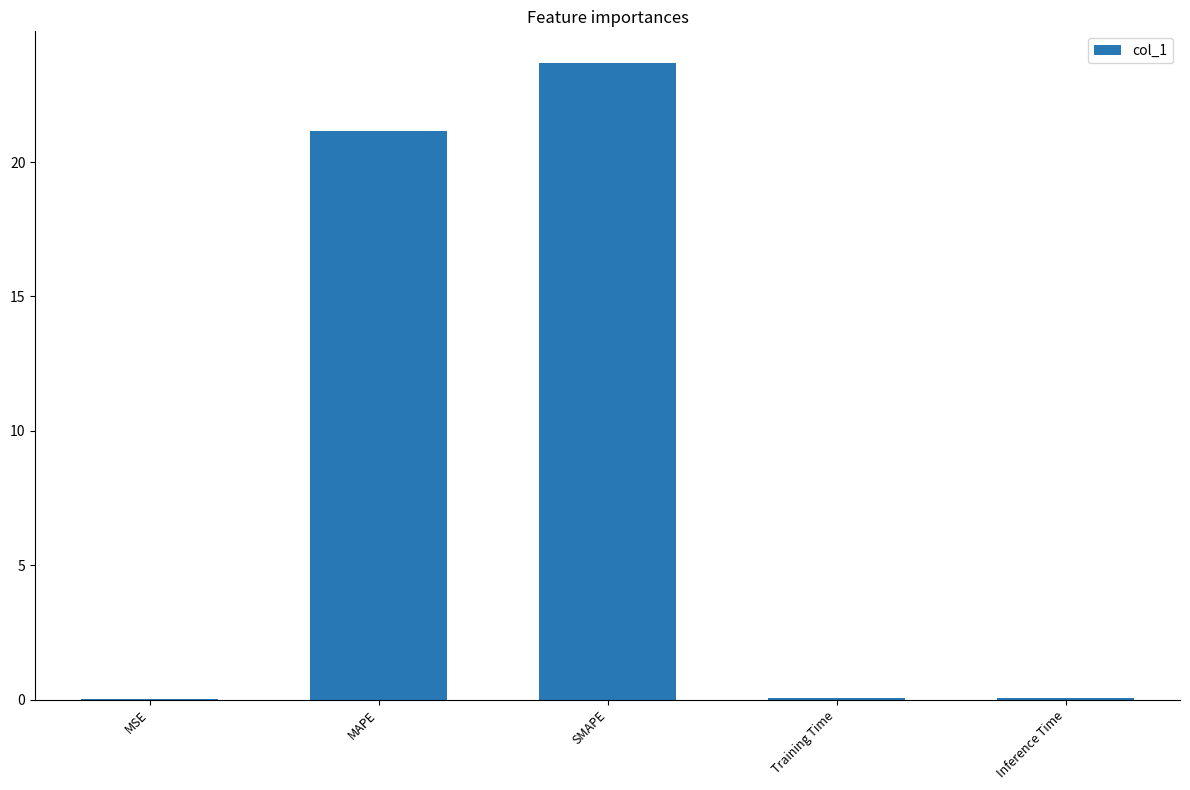

Does the chart contain stacked bars?

No